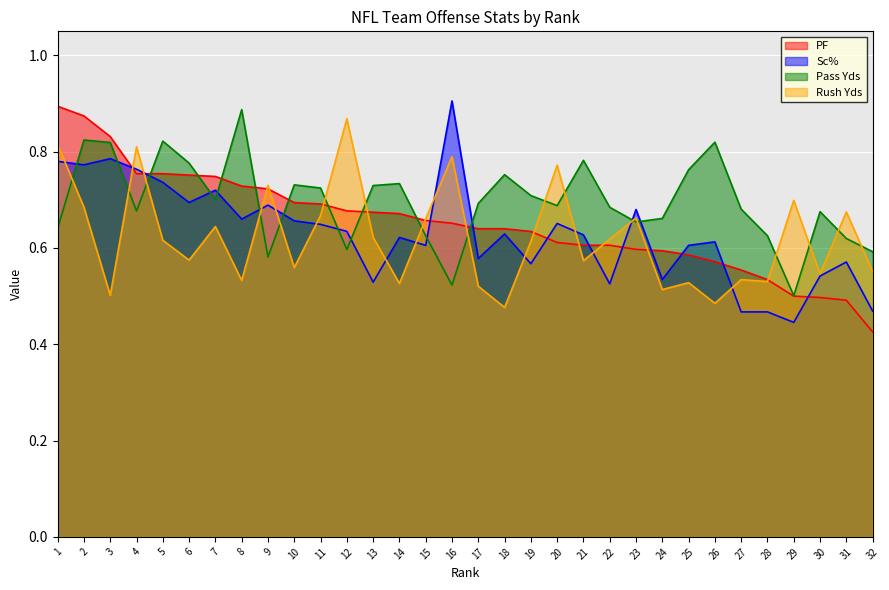

List the series in order of their peak value, highest first.

Sc%, PF, Pass Yds, Rush Yds